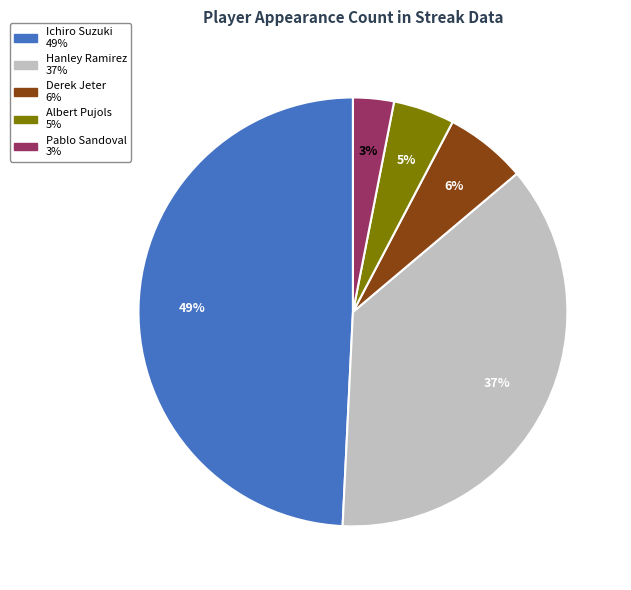

What is the smallest slice in the pie chart?

Pablo Sandoval